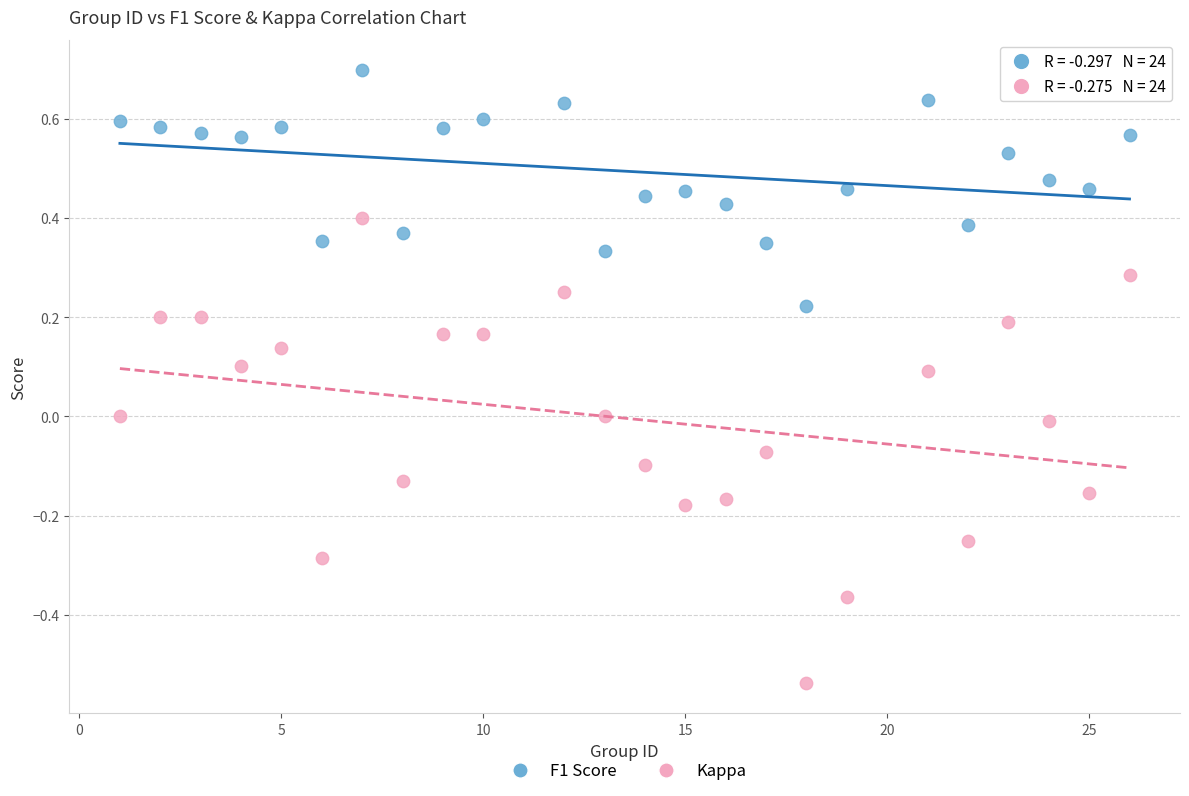

Across all data points, what is the range of X values (max minus min)?

25.0